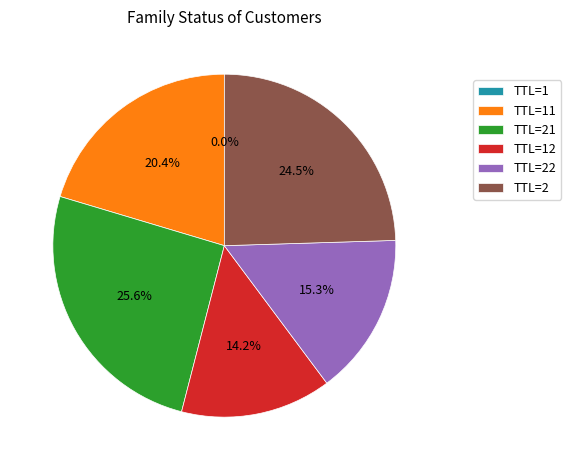

What is the ratio of the value at TTL=21 to the value at TTL=2?

1.0